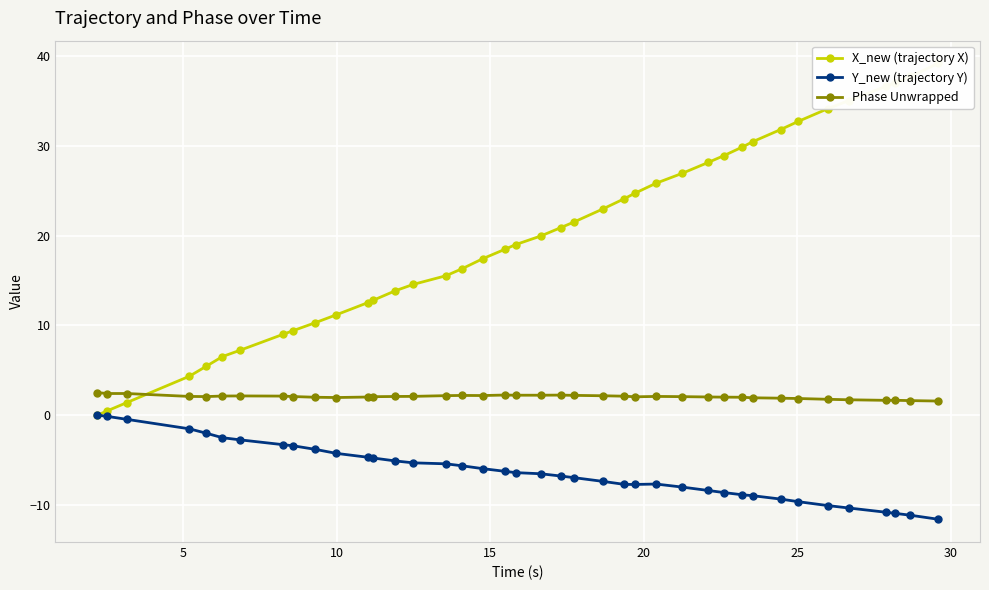

What is the value of the Phase Unwrapped point at the 13th from the left?

2.1